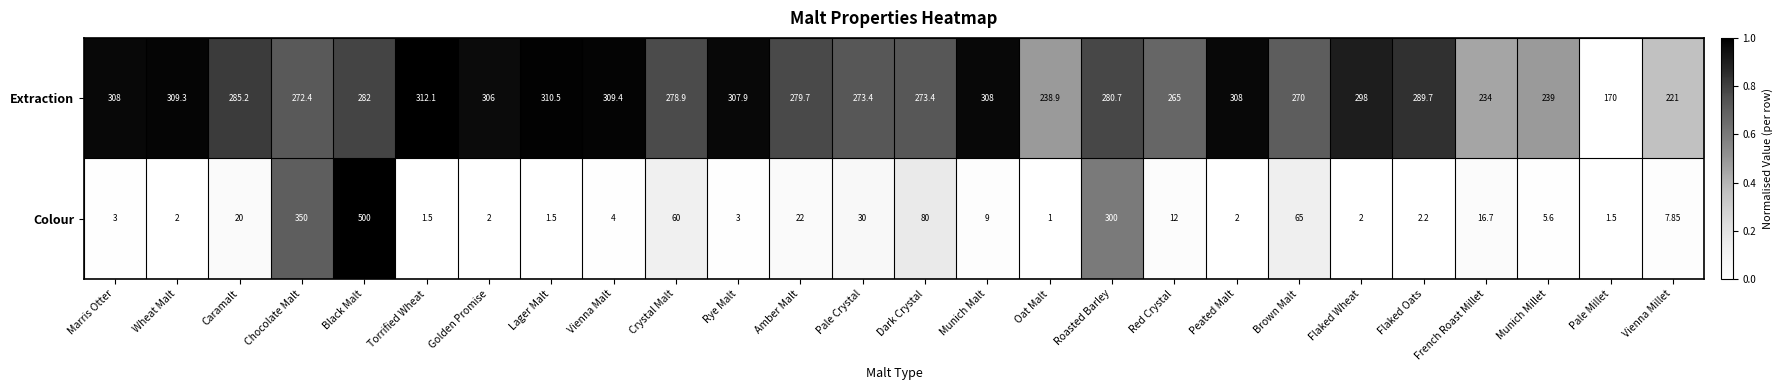

List the series in order of their peak value, highest first.

Colour, Extraction